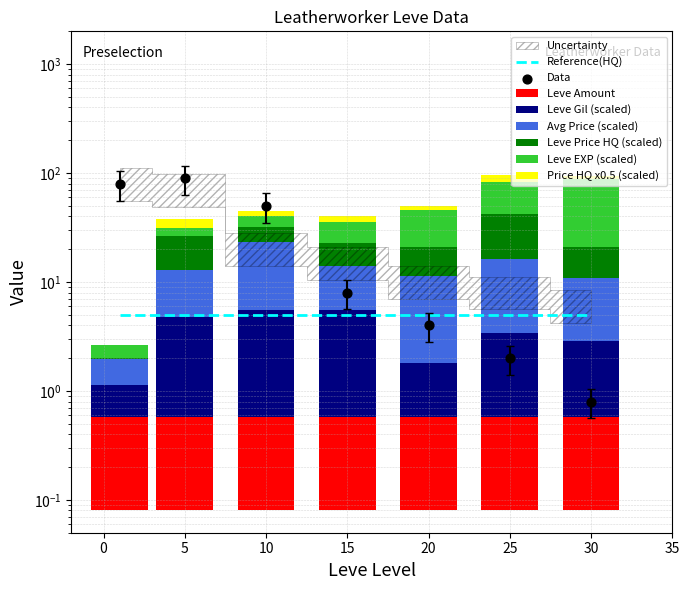

Which series has the largest total across all categories?

Leve EXP